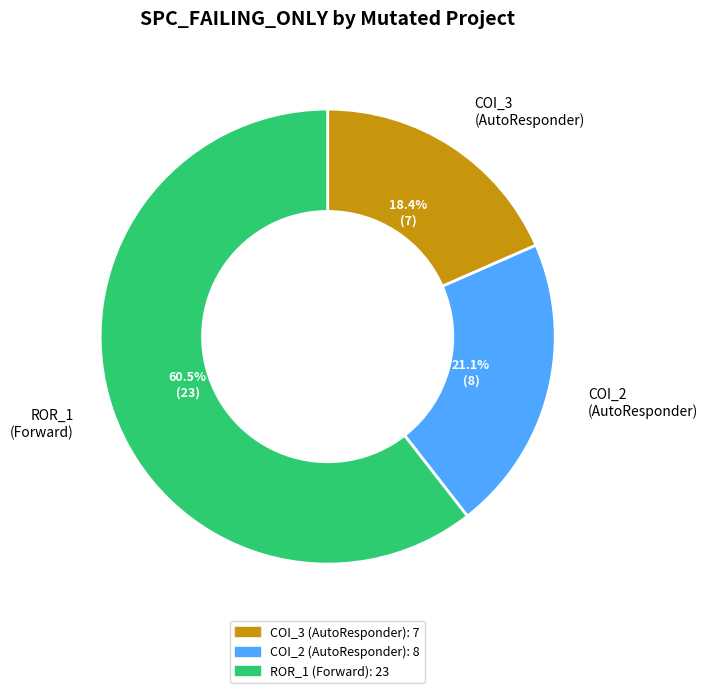

What is the total percentage of ROR_1 (Forward) and COI_2 (AutoResponder)?

81.6%